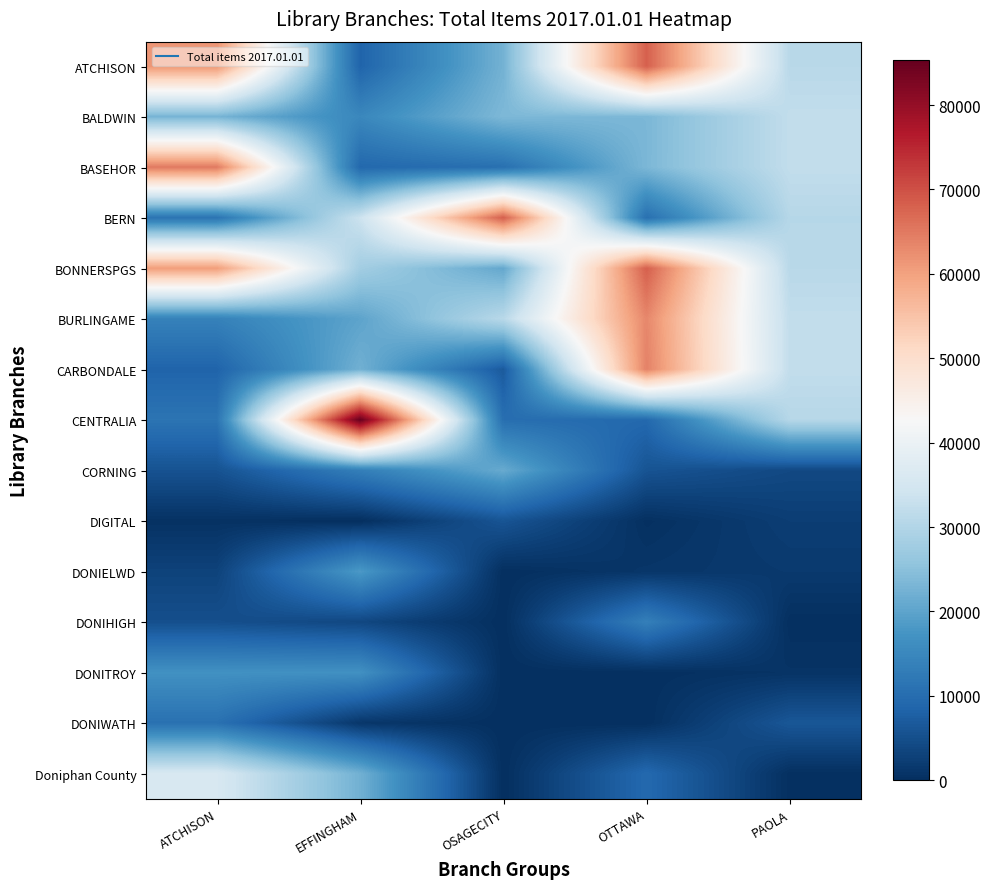

At which category does the chart reach its minimum across all series?

EFFINGHAM